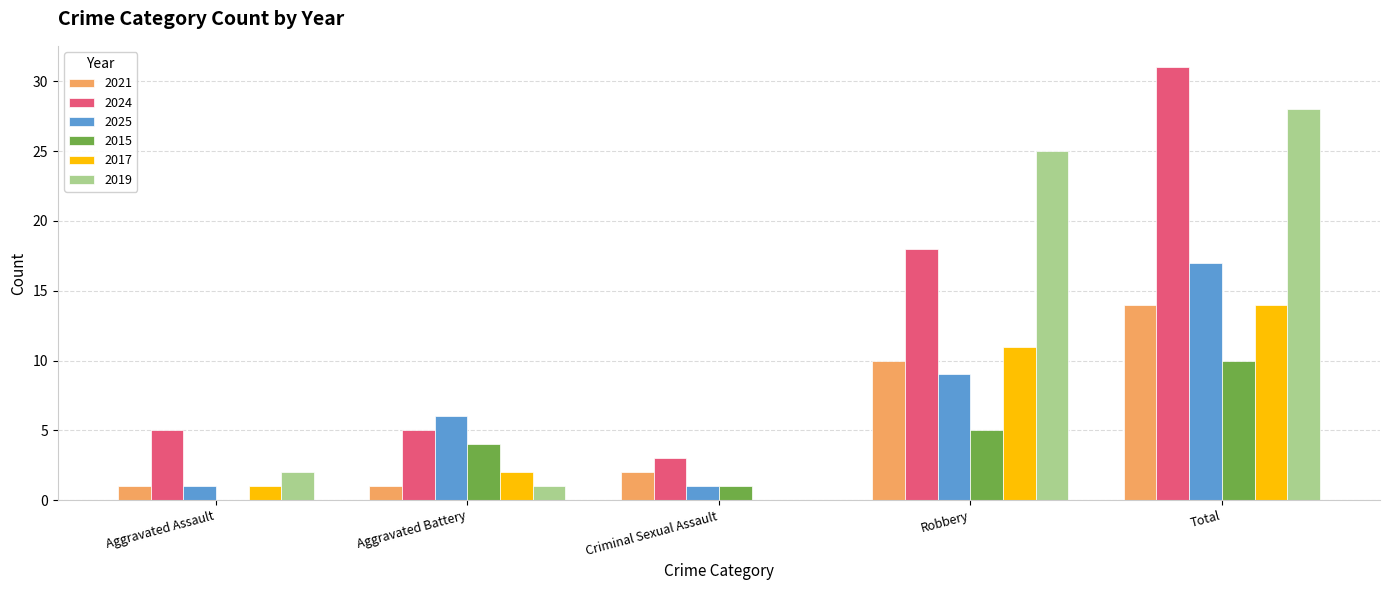

What value does the 2024 series have at Robbery?

18